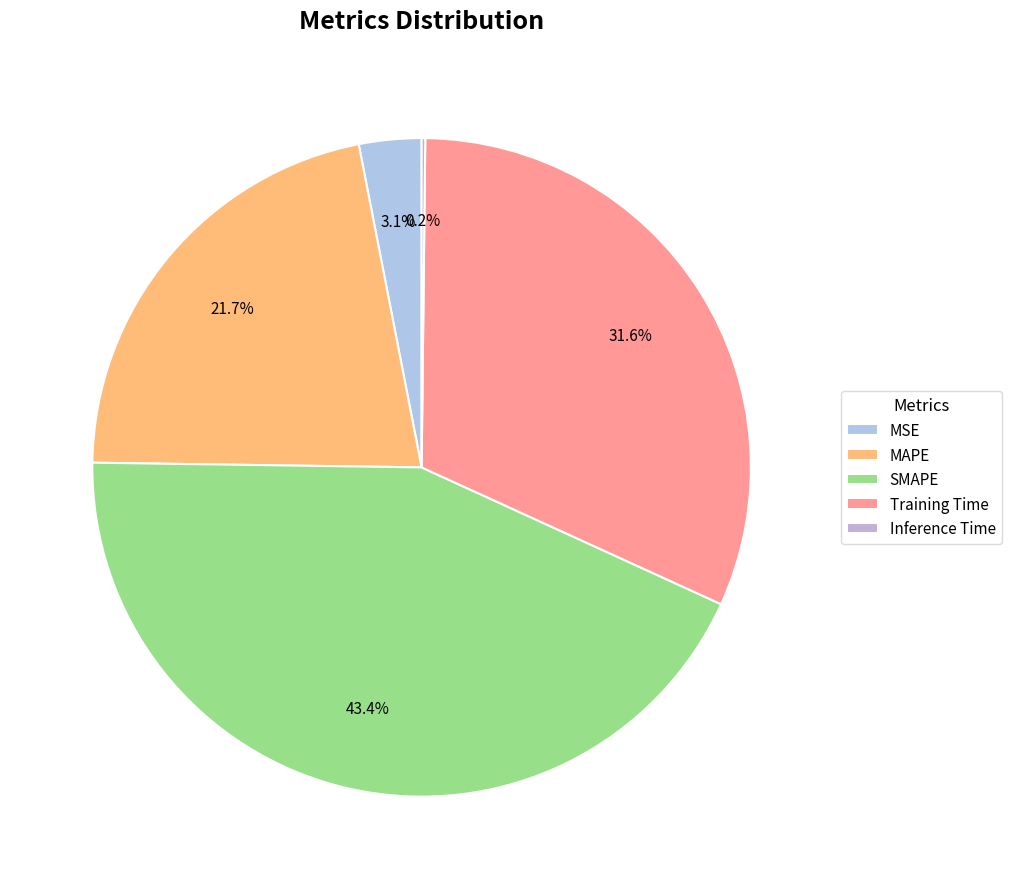

Does any single category account for the majority?

No